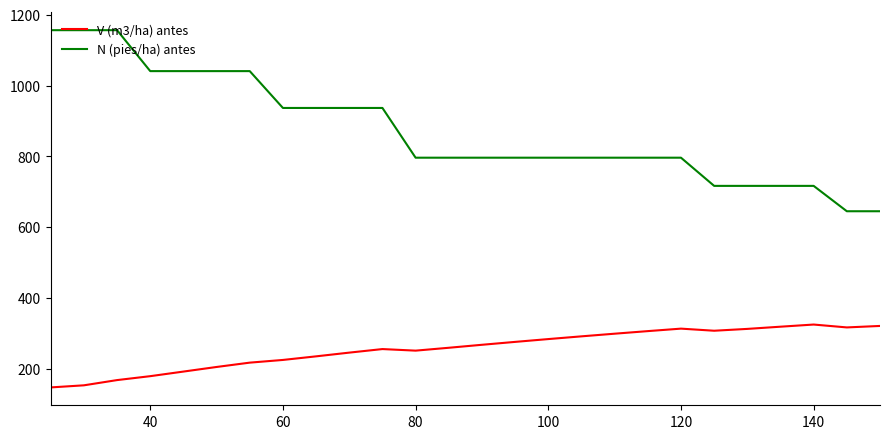

Which series has the widest spread of values?

N (pies/ha) antes